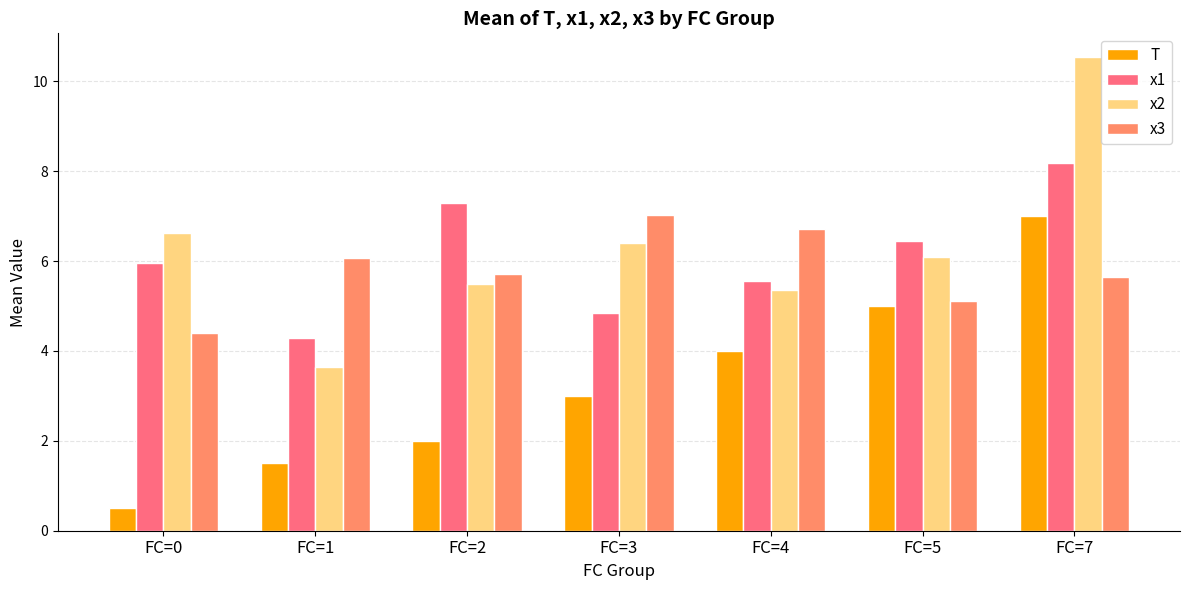

Which series changed the most between FC=4 and FC=5?

x3